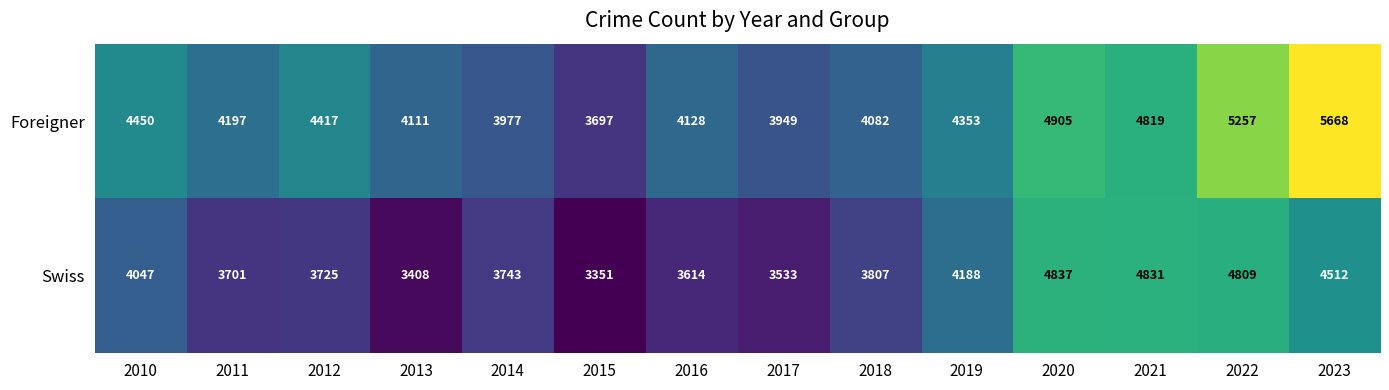

Between 2015 and 2022, which series saw the biggest shift?

Foreigner